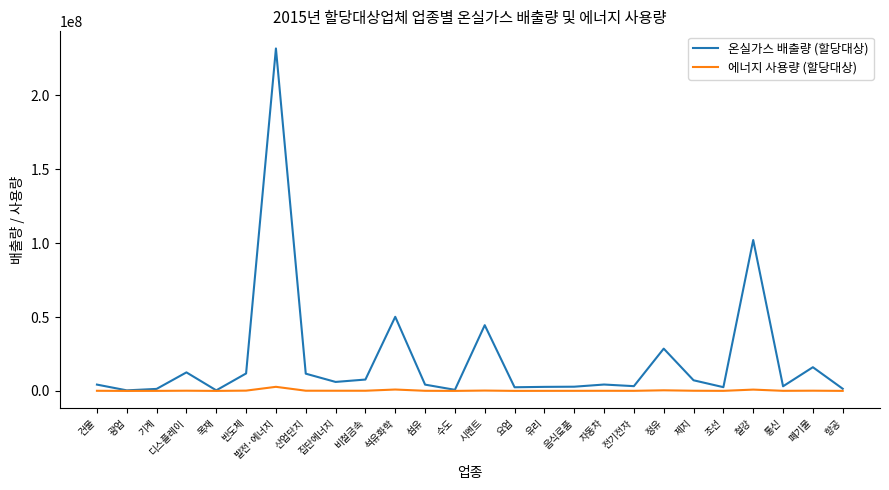

What is the highest value of the 온실가스 배출량 (할당대상) series?

231841436